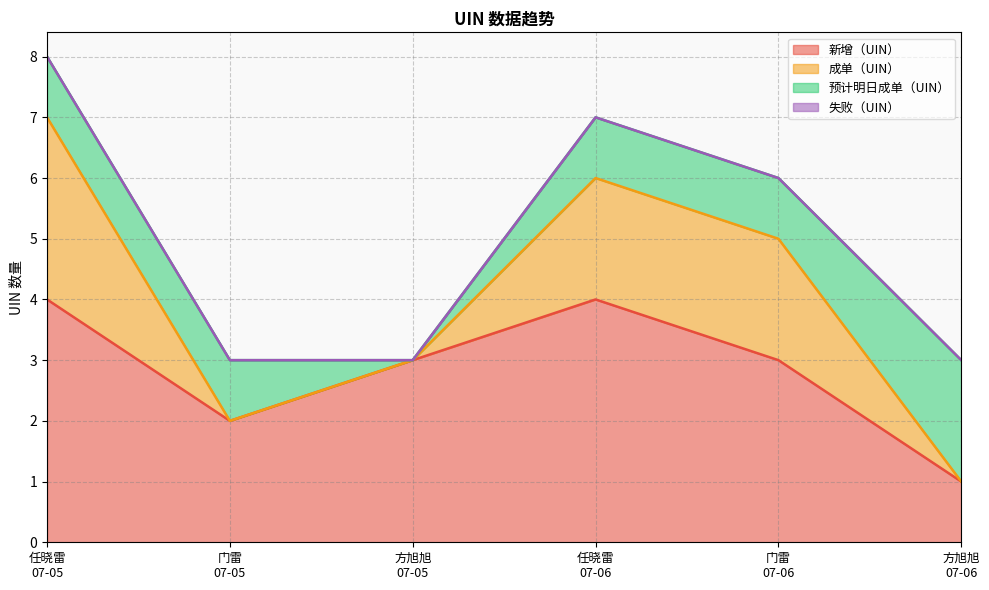

What is the minimum value for 新增（UIN）?

1